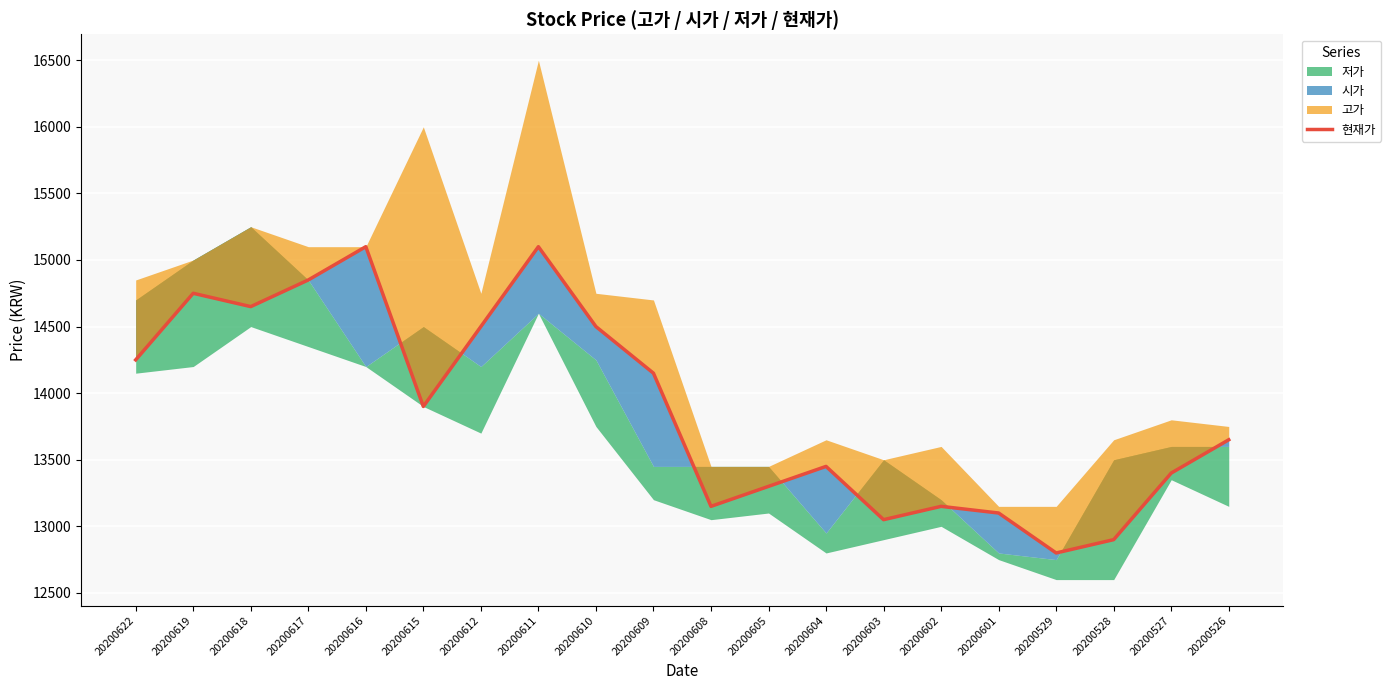

The value at 20200605 is 4574. True or false?

False